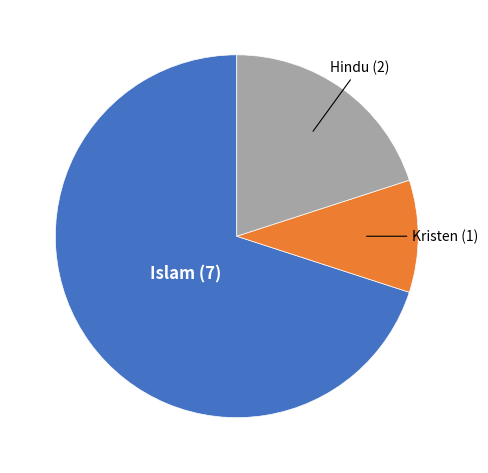

How many segments does this pie chart have?

3